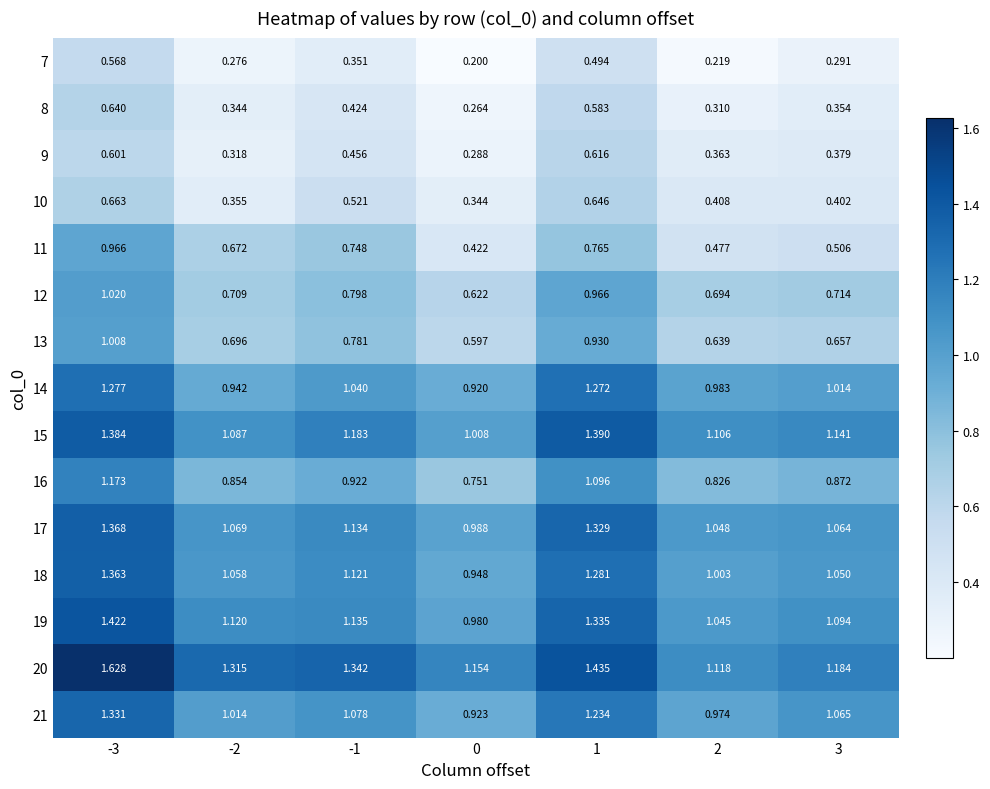

Is the value of 15 at 2 greater than the value of 10 at 1?

Yes